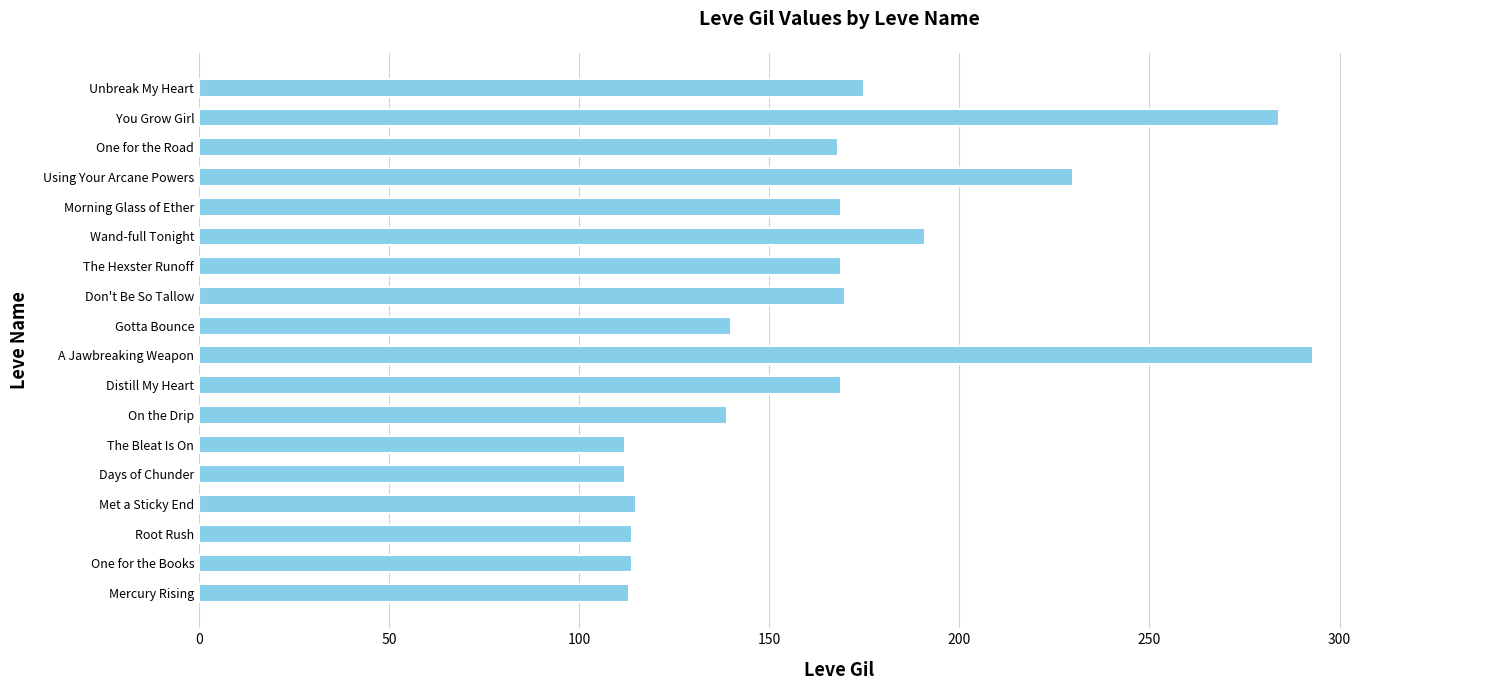

Is it true that the value at Distill My Heart is 267?

False